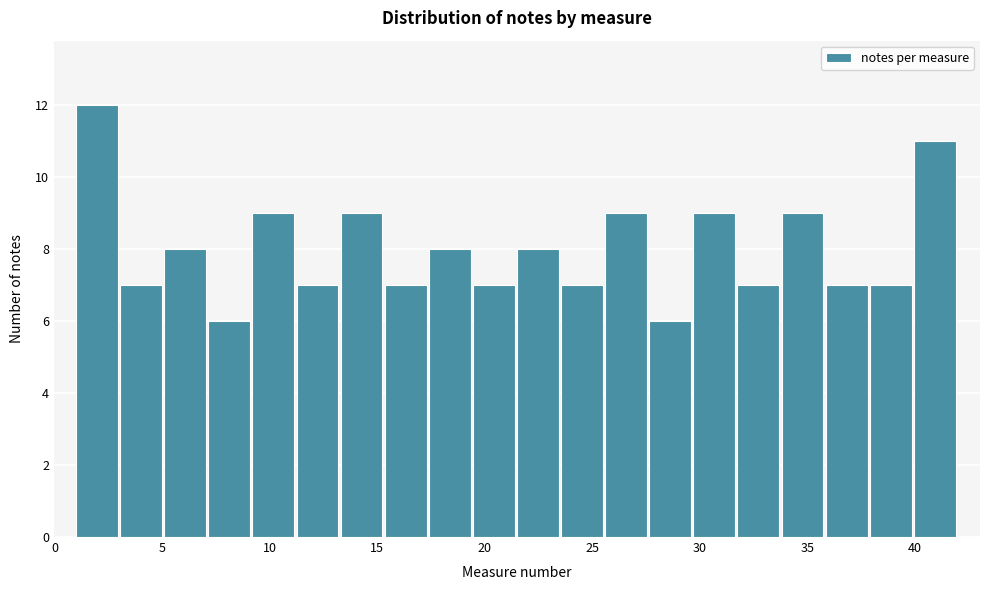

Over which range of the x-axis is the bar tallest?

1.00 to 3.05